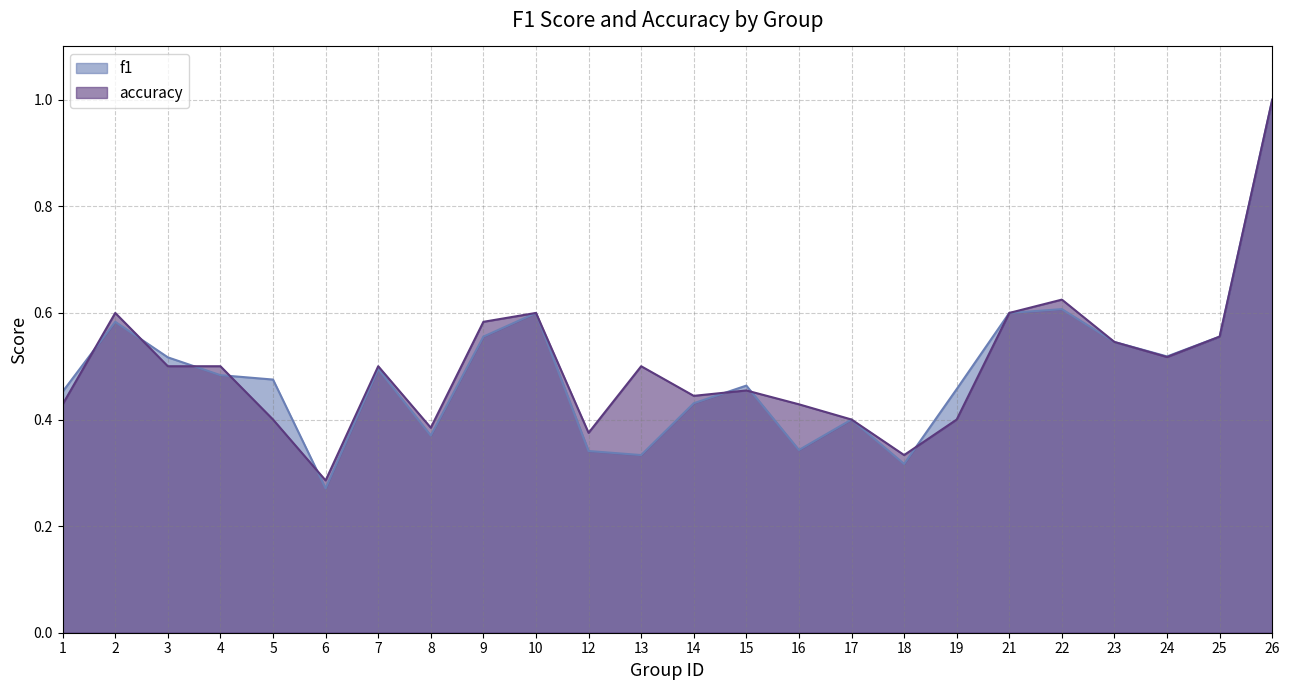

What is the minimum value for accuracy?

0.3